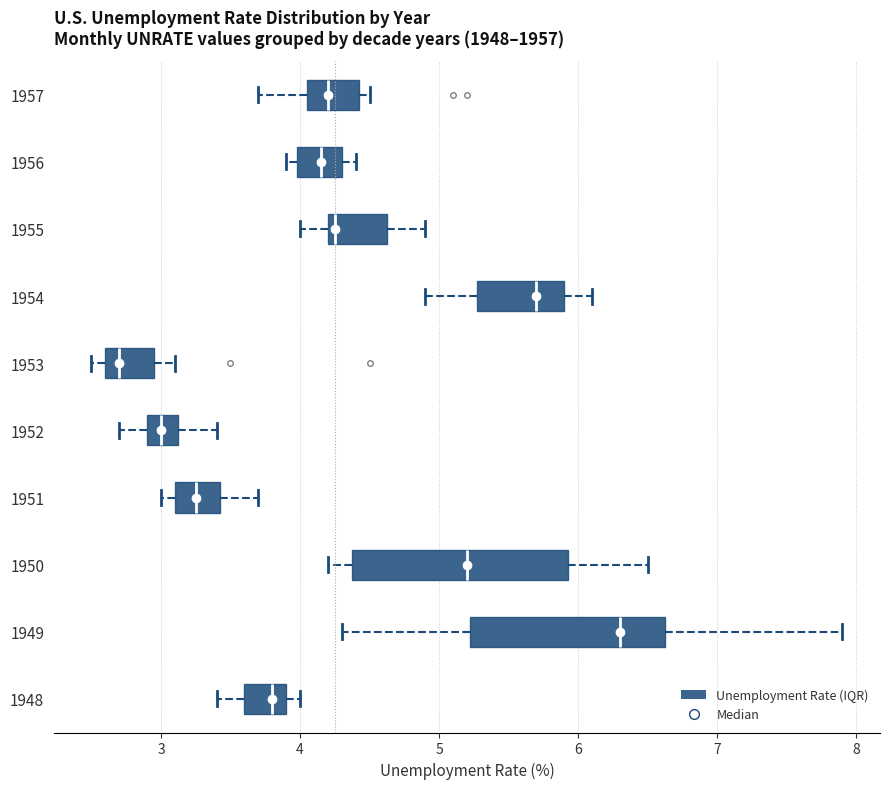

Which box's median line is the furthest to the right?

1949